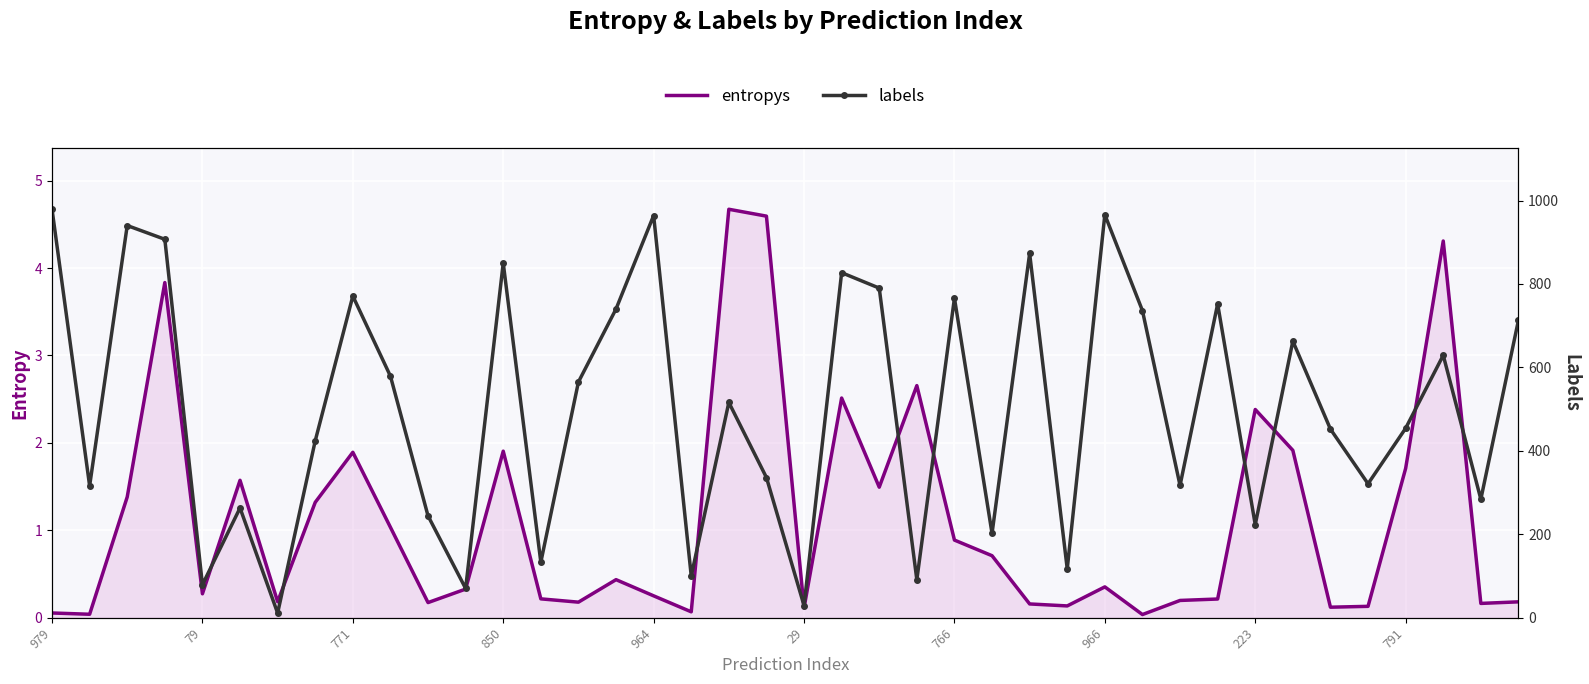

In entropys, how many points are lower than both neighbors (excluding endpoints)?

12